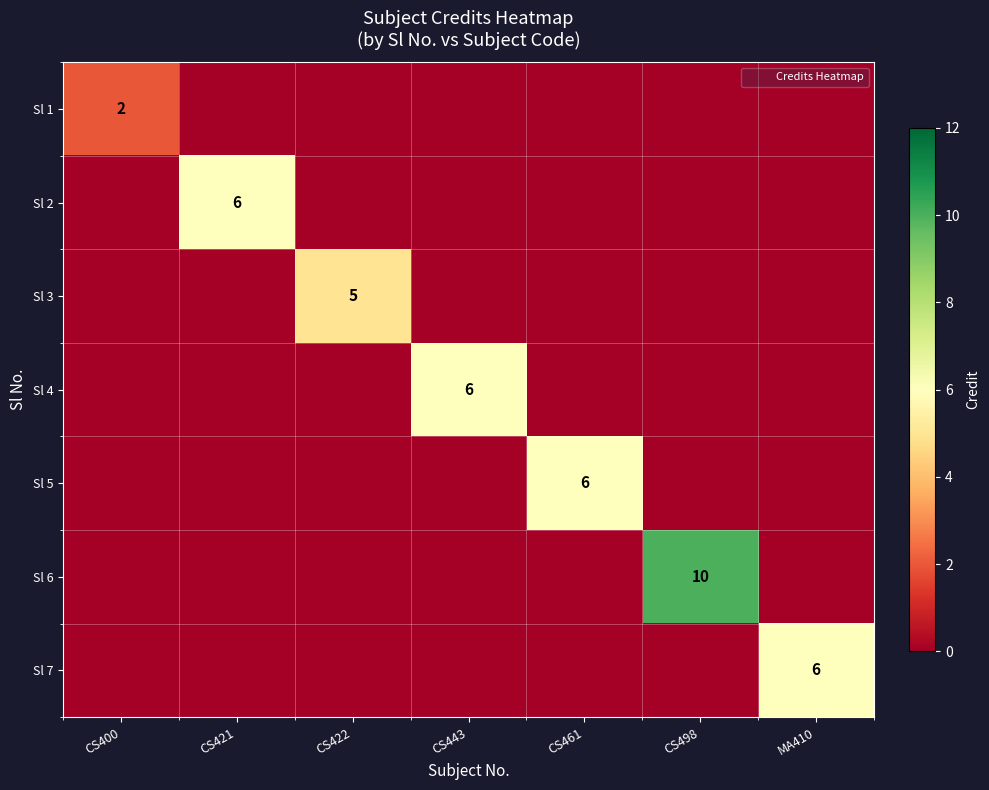

Which category has the highest value in the Sl 4 series?

CS443